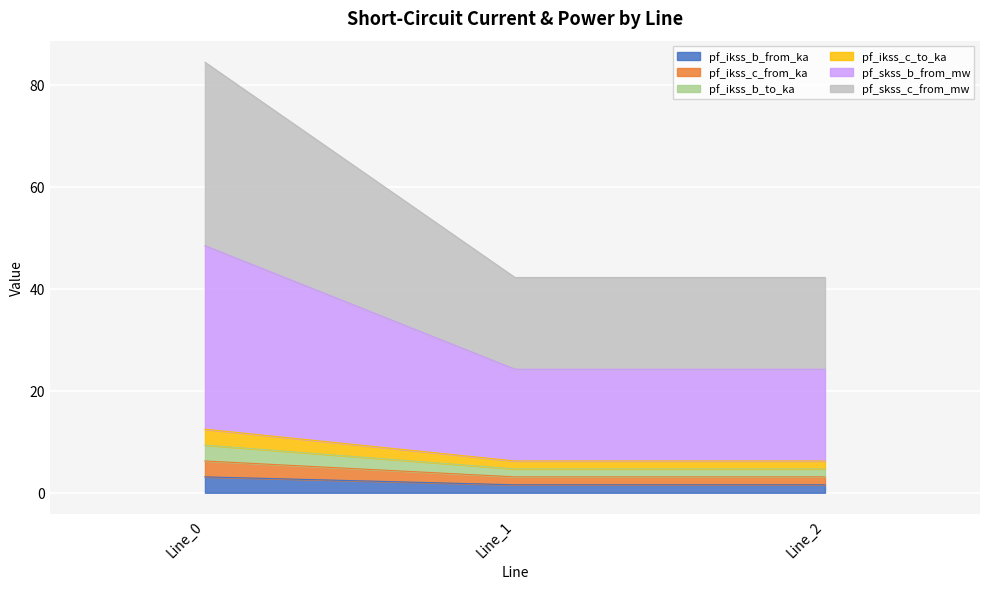

Does the chart display data point markers on the line(s)?

No